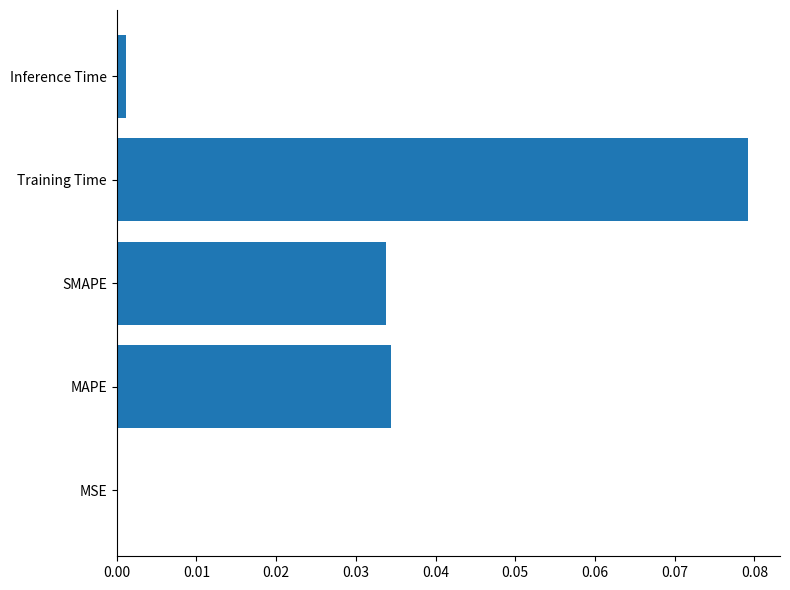

Which has a higher value, Training Time or MAPE?

Training Time